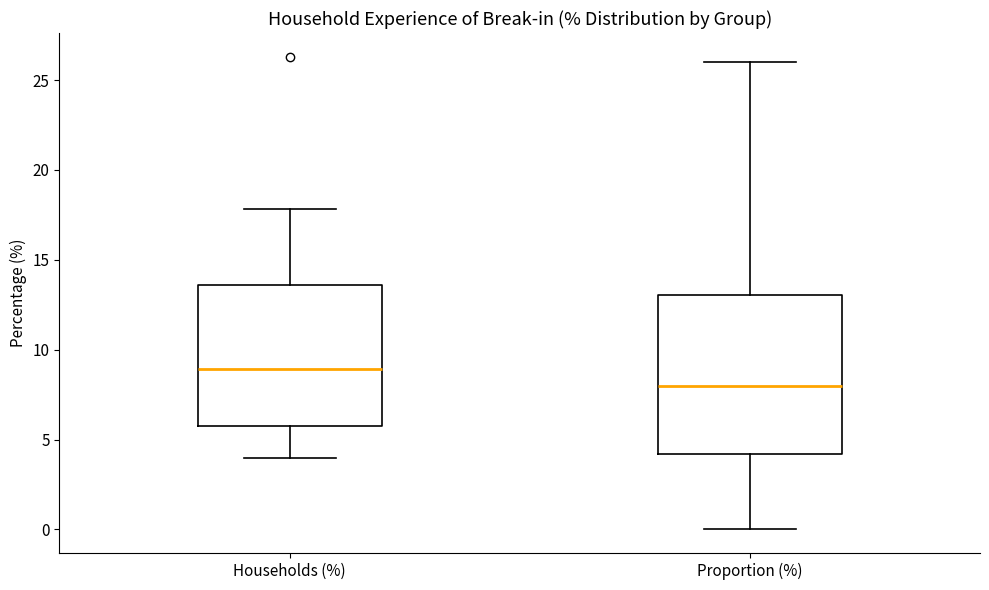

Reading left to right, transcribe this box plot: for each box, give where its median line is, the range the box spans, and where its two whiskers end, as read against the y-axis. The values are not printed on the chart, so give them approximately, as read against the axis.

Households (%): median 9.0, box 6.0 to 13.5, whiskers 4.0 to 18.0
Proportion (%): median 8.0, box 4.0 to 13.0, whiskers 0.0 to 26.0